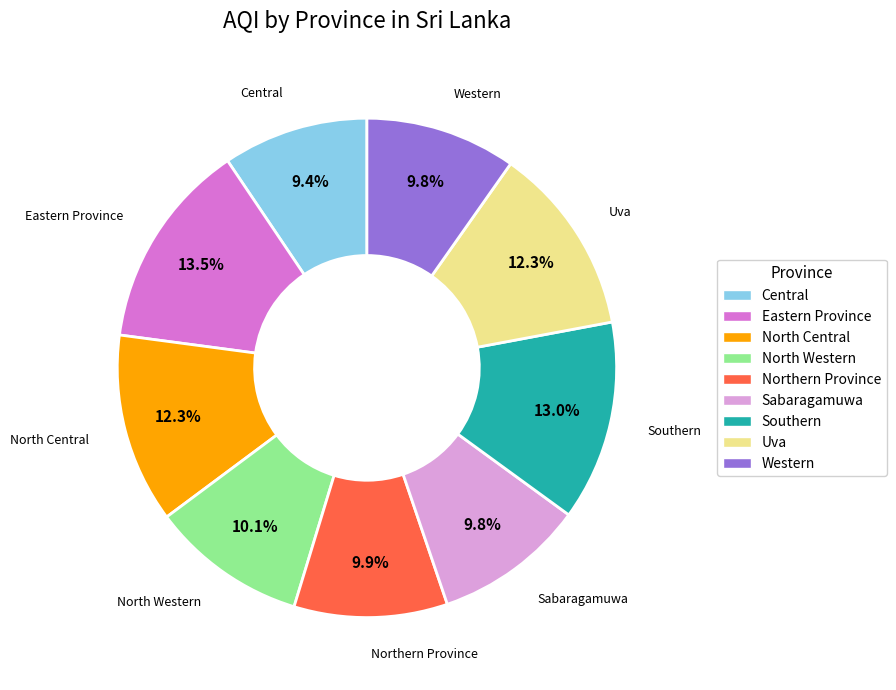

Is there any slice that represents more than half of the pie?

No